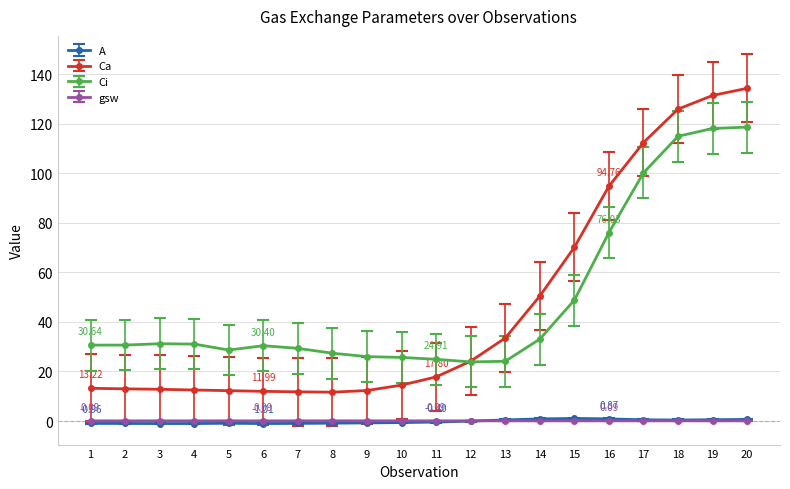

How many series are shown in this chart?

4